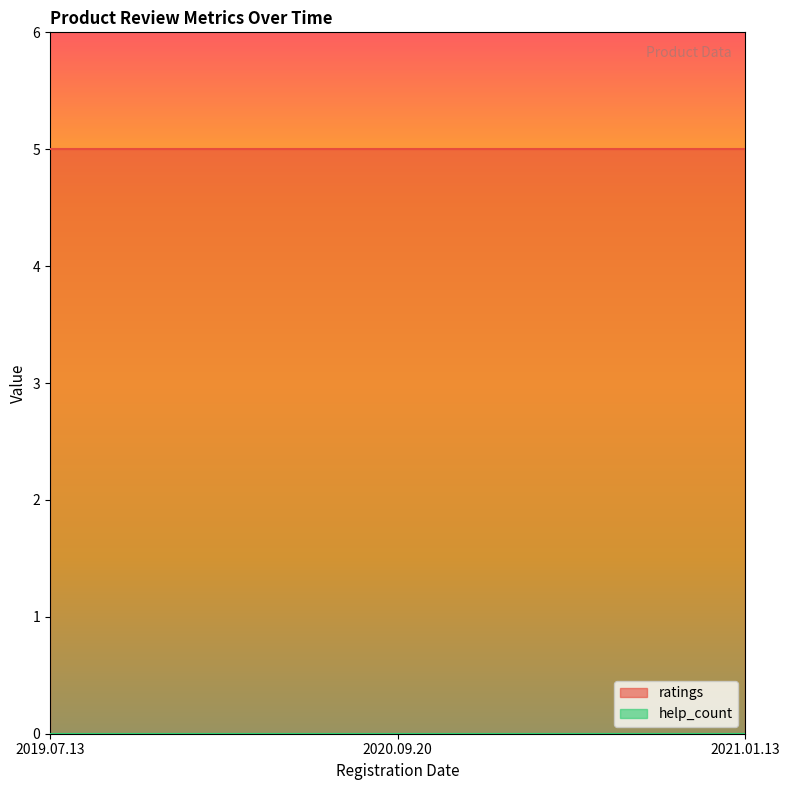

What is the label of the 1st point from the left?

2019.07.13